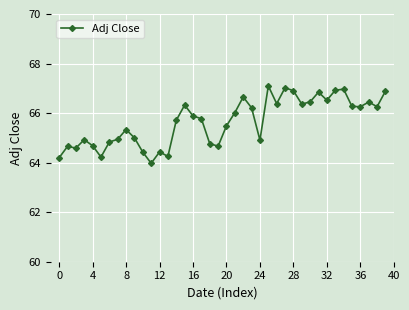

True or false: the data has more than 1 interior local peaks.

True